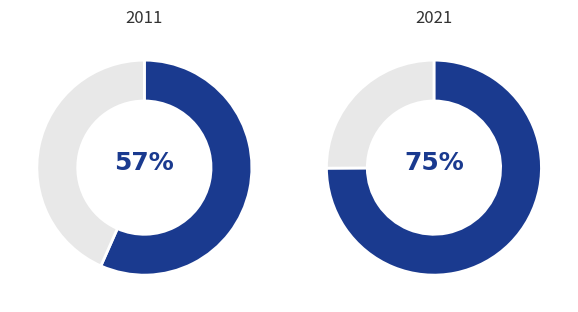

True or false: 55 accounts for 1% of the total.

False